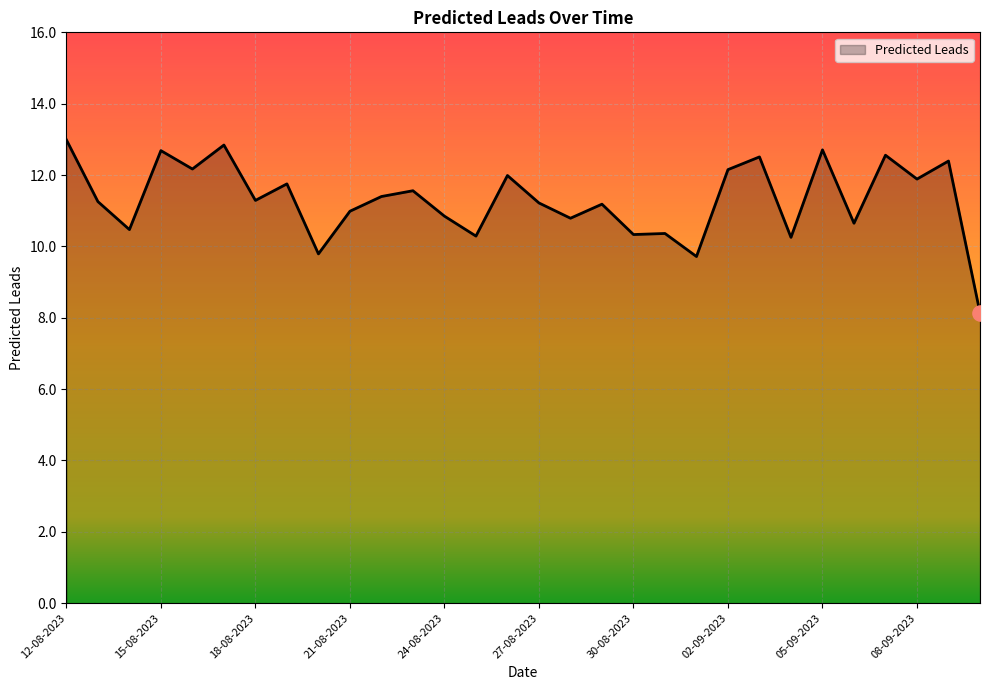

What is the difference between the maximum and minimum values?

4.8